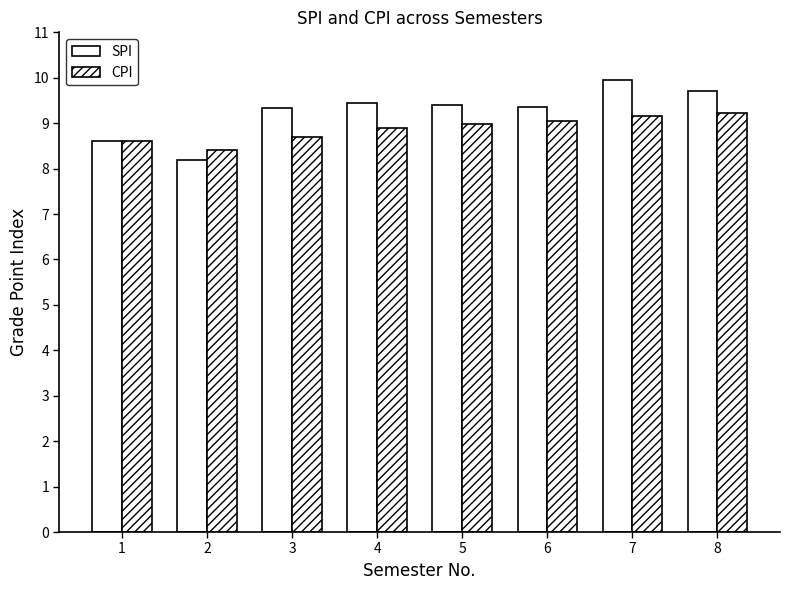

How many data points in SPI are less than 9?

2